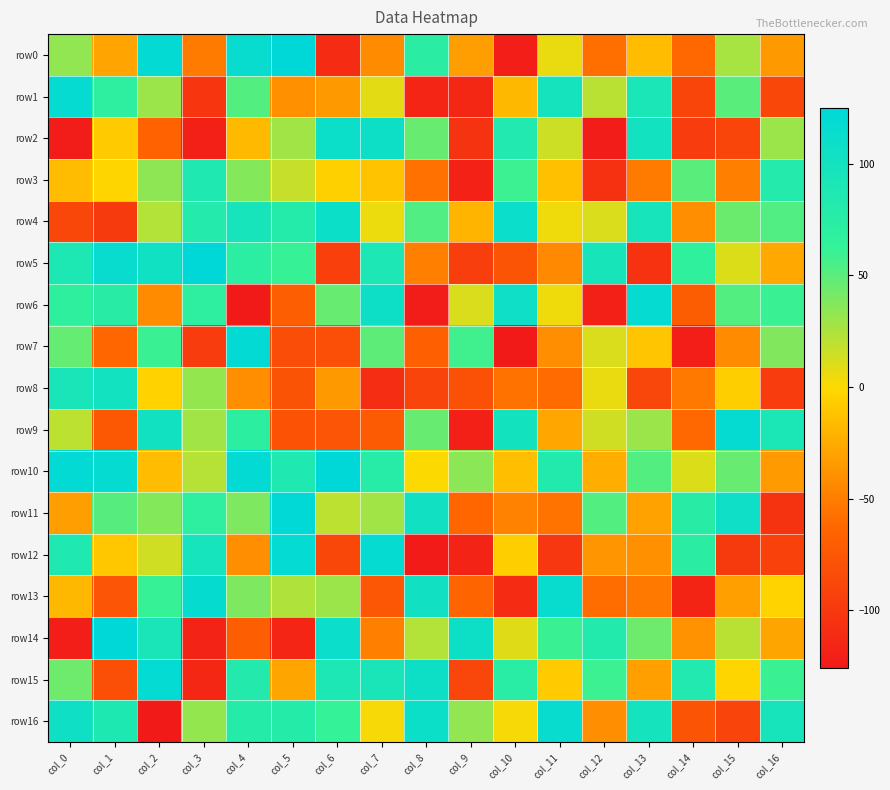

Rank the series at col_4 from lowest to highest value.

row6, row14, row8, row12, row2, row3, row11, row13, row1, row9, row5, row16, row15, row4, row0, row7, row10